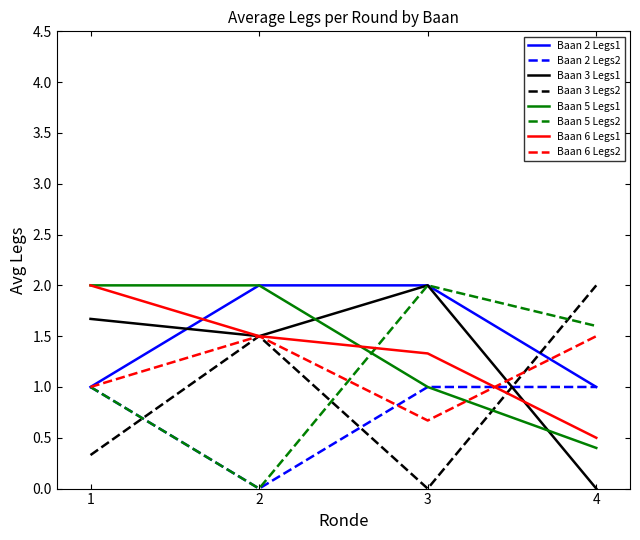

The Baan 2 Legs1 series shows 2.0 at 3. True or false?

True